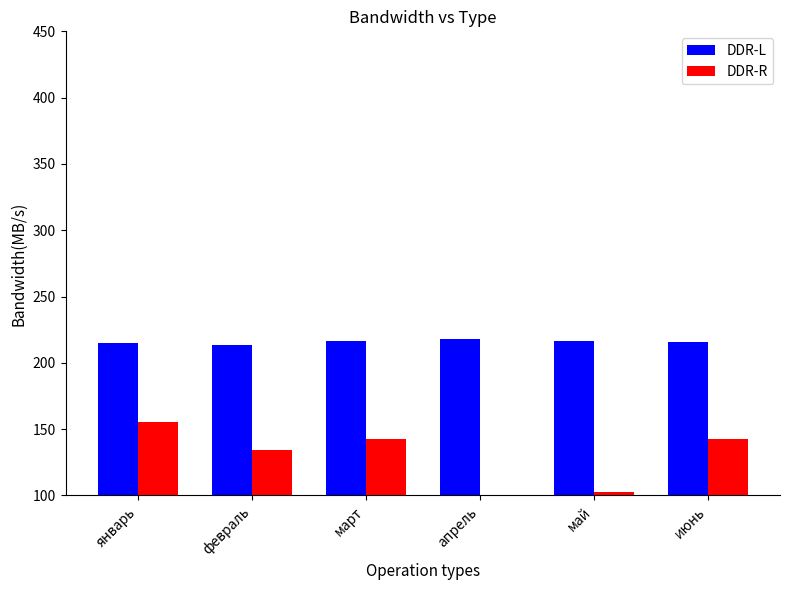

What is the maximum value for DDR-L?

218.4